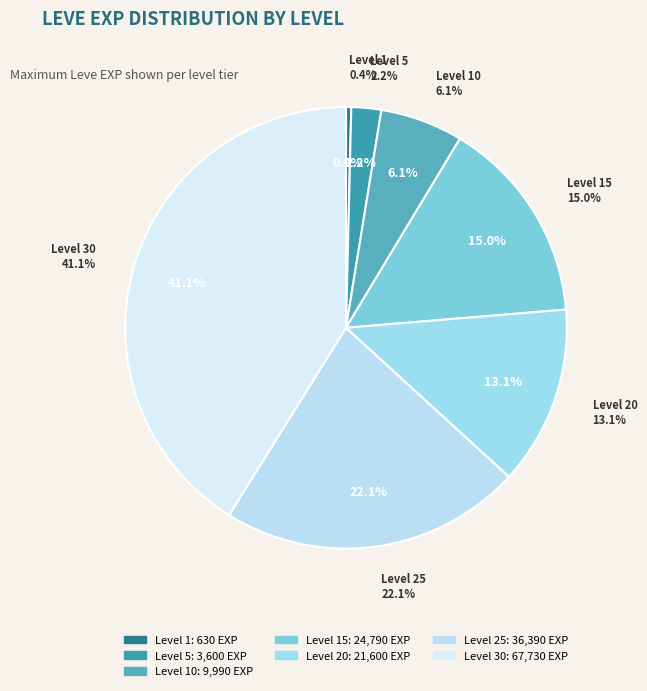

Does any single category account for the majority?

No